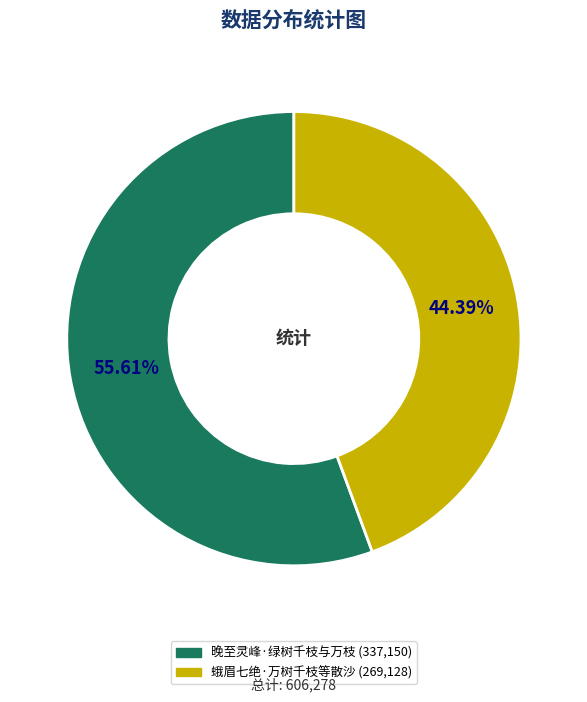

Approximately how many times larger is the value at 蛾眉七绝·万树千枝等散沙 compared to 晚至灵峰·绿树千枝与万枝?

0.8